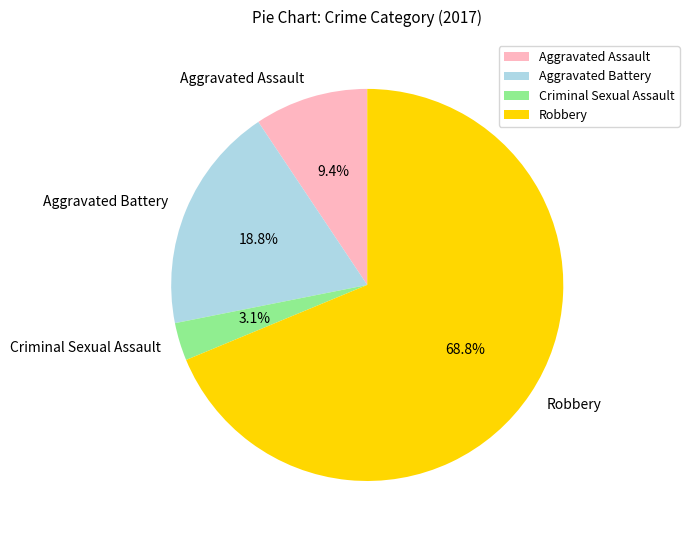

Count the number of slices in the pie.

4